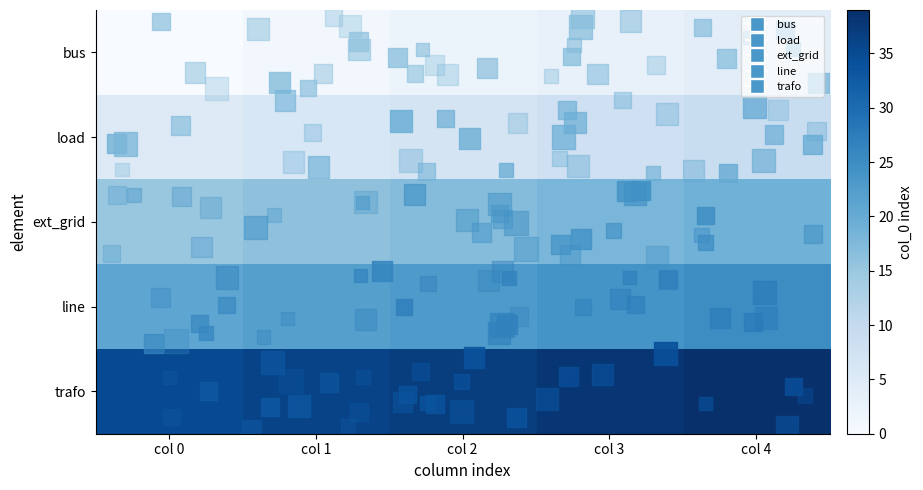

The value of load at col 0 is 5. True or false?

True